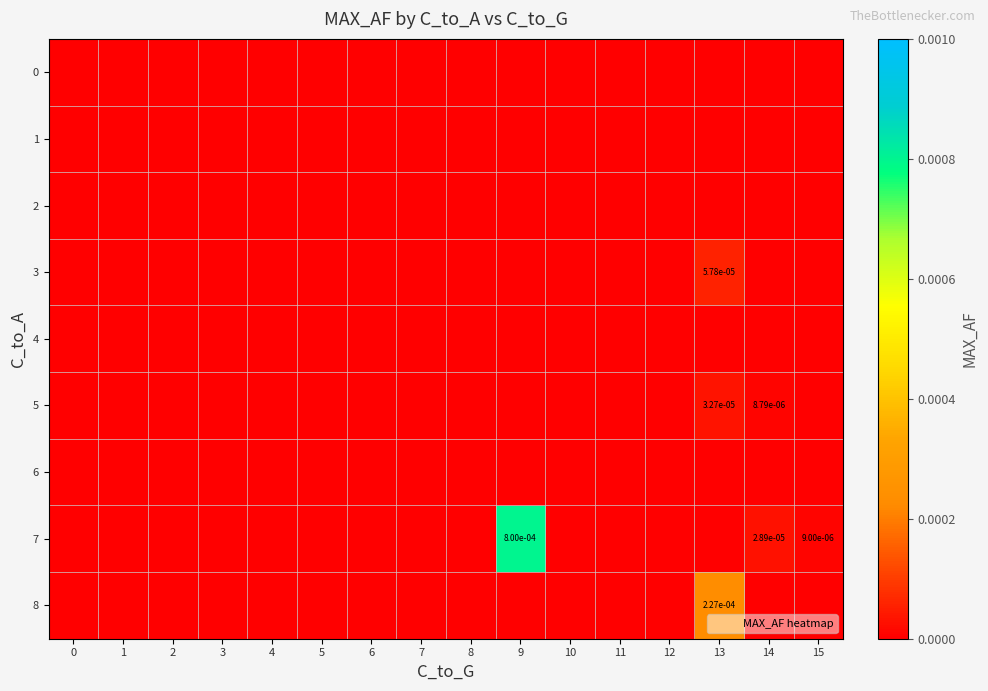

How many categories are shown in the chart?

16